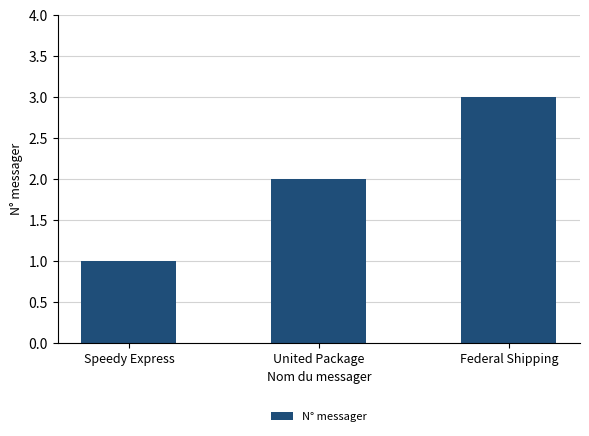

How many data points are less than 2?

1